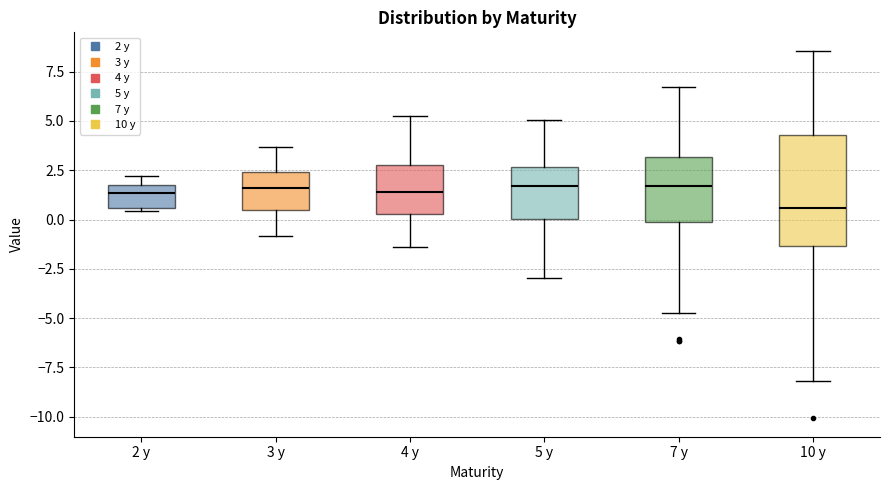

Which box is the tallest, from its lower edge to its upper edge?

10 y